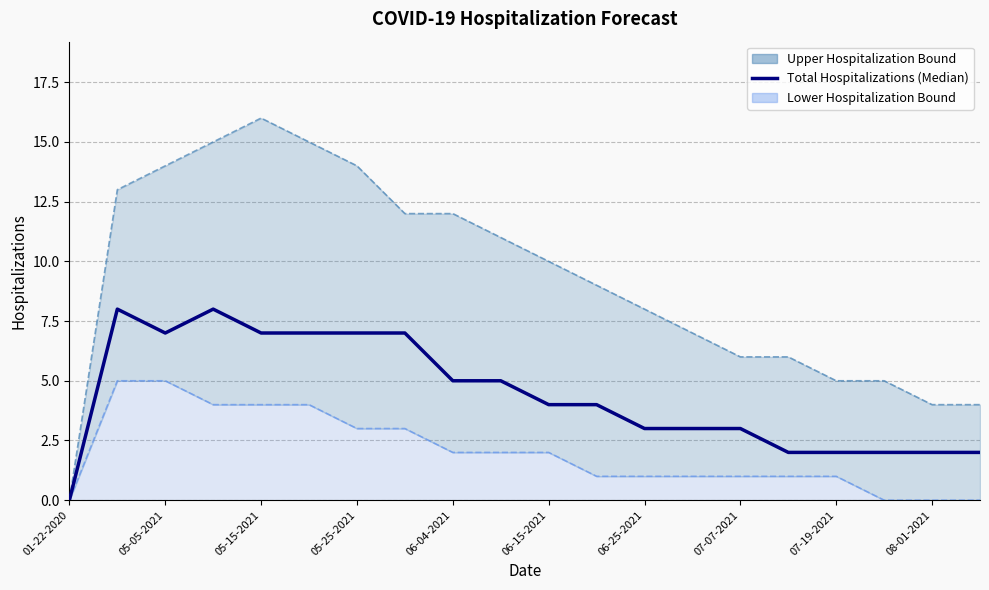

The chart shows a value of 2 at 08-01-2021. True or false?

True